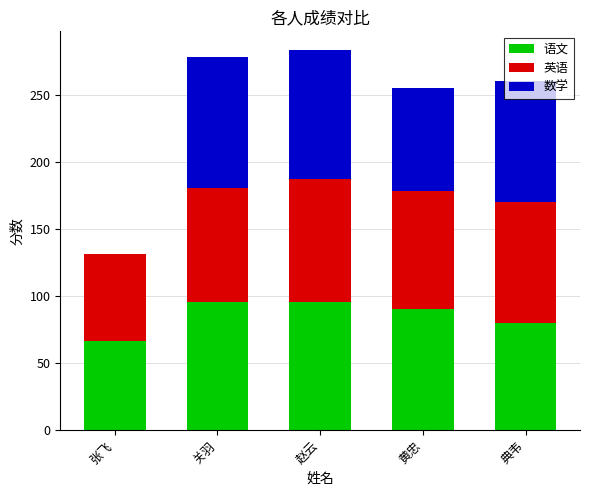

What is the sum of all 语文 values?

426